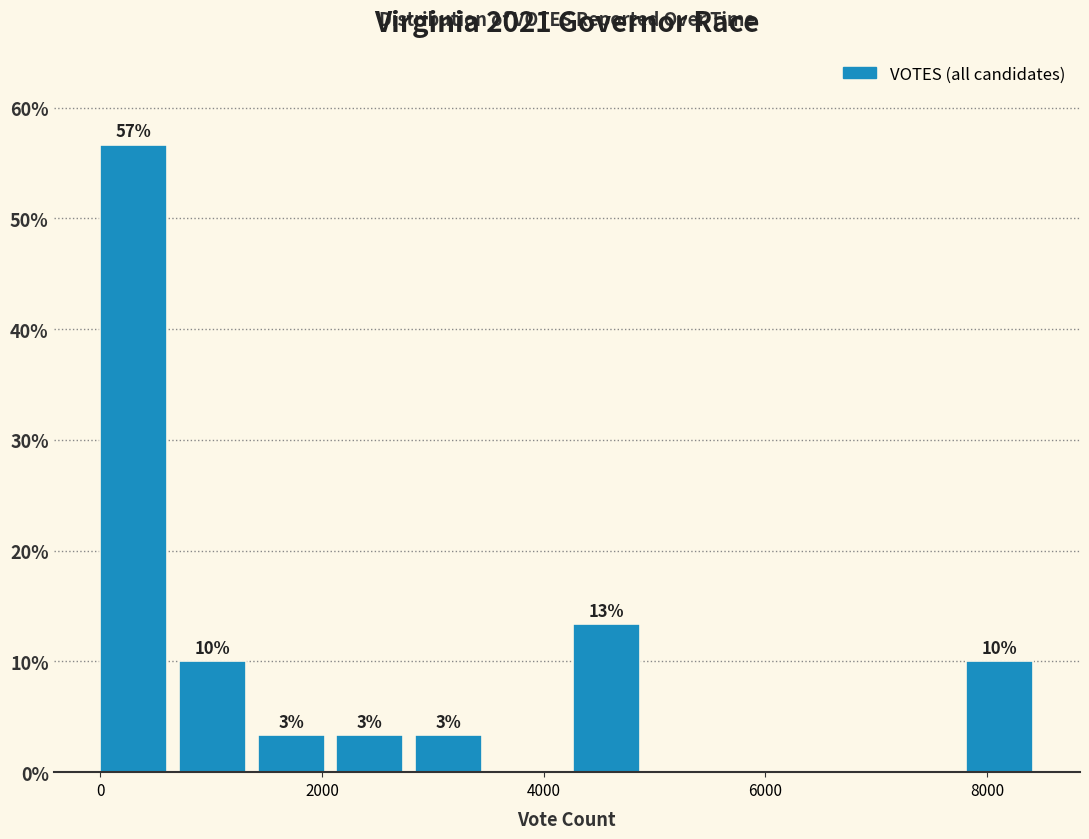

Around what value on the x-axis is the tallest bar? Give the approximate position of its centre, as read against the axis.

400